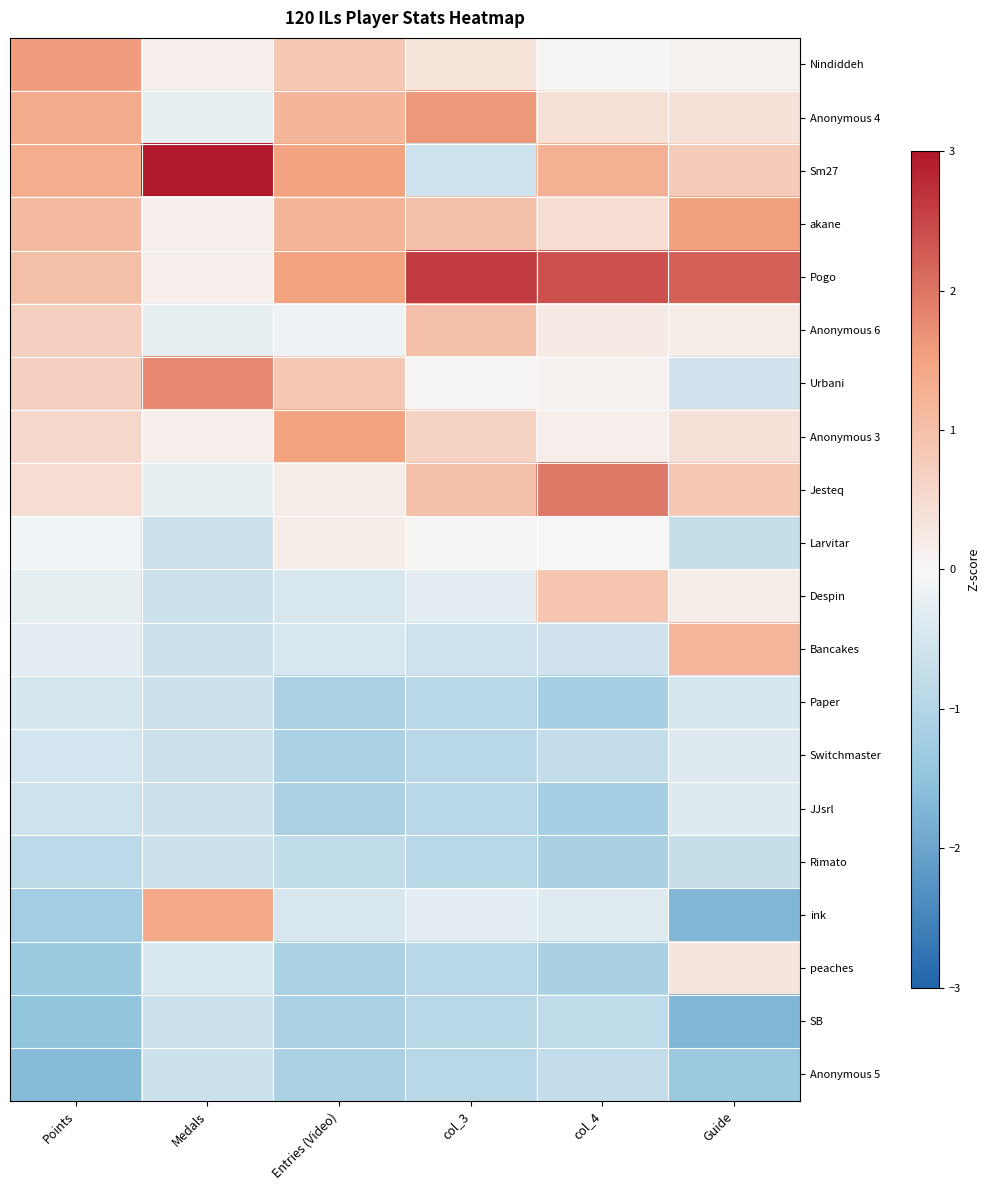

Which series has the largest total across all categories?

Pogo